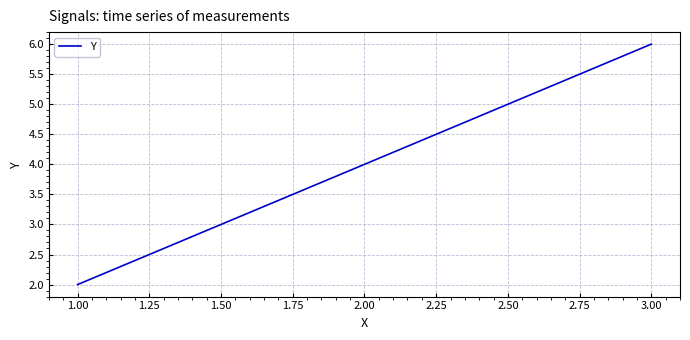

Reading left to right, extract all data points from this chart.

2	4	6